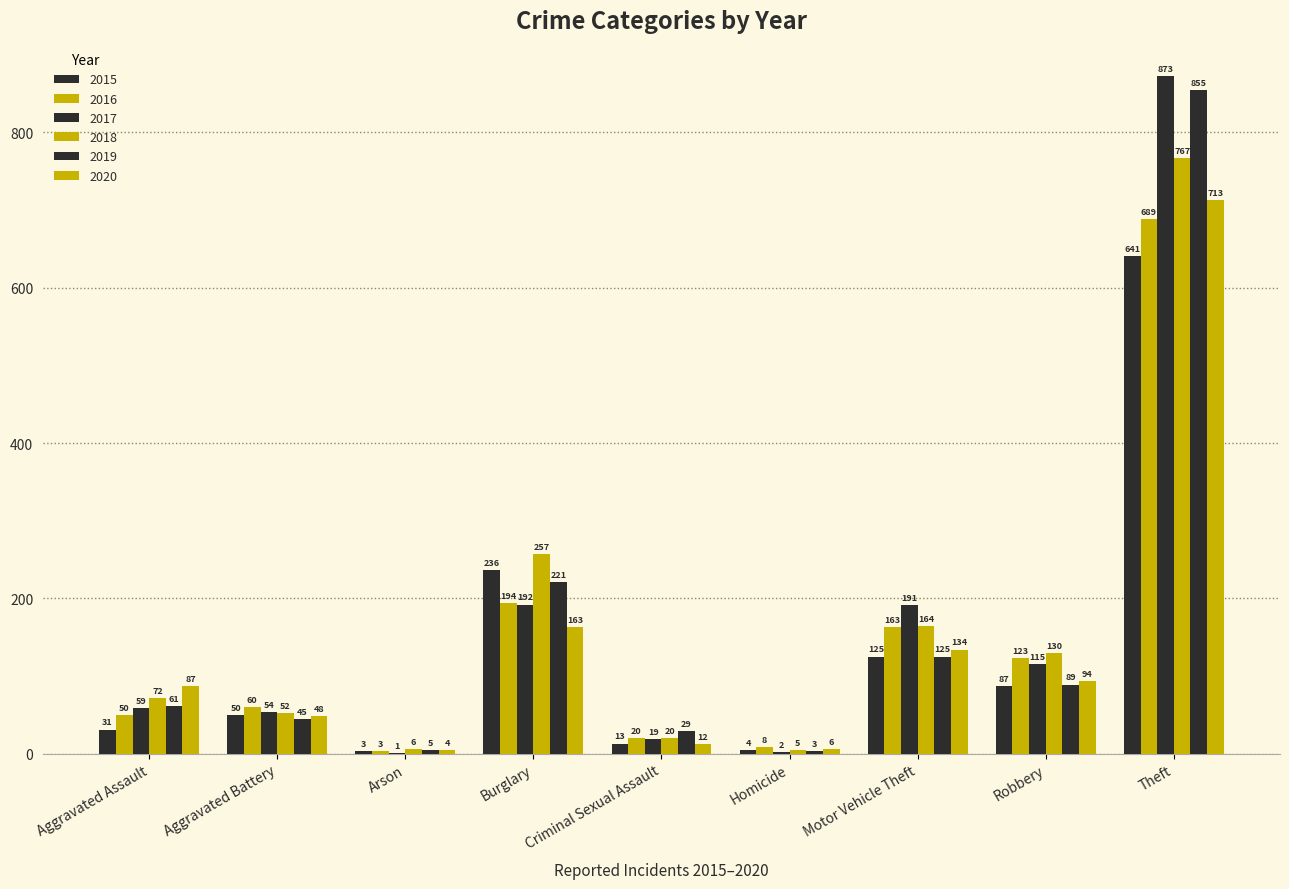

Reading left to right, transcribe all the data shown in this chart.

2015: 31	50	3	236	13	4	125	87	641
2016: 50	60	3	194	20	8	163	123	689
2017: 59	54	1	192	19	2	191	115	873
2018: 72	52	6	257	20	5	164	130	767
2019: 61	45	5	221	29	3	125	89	855
2020: 87	48	4	163	12	6	134	94	713